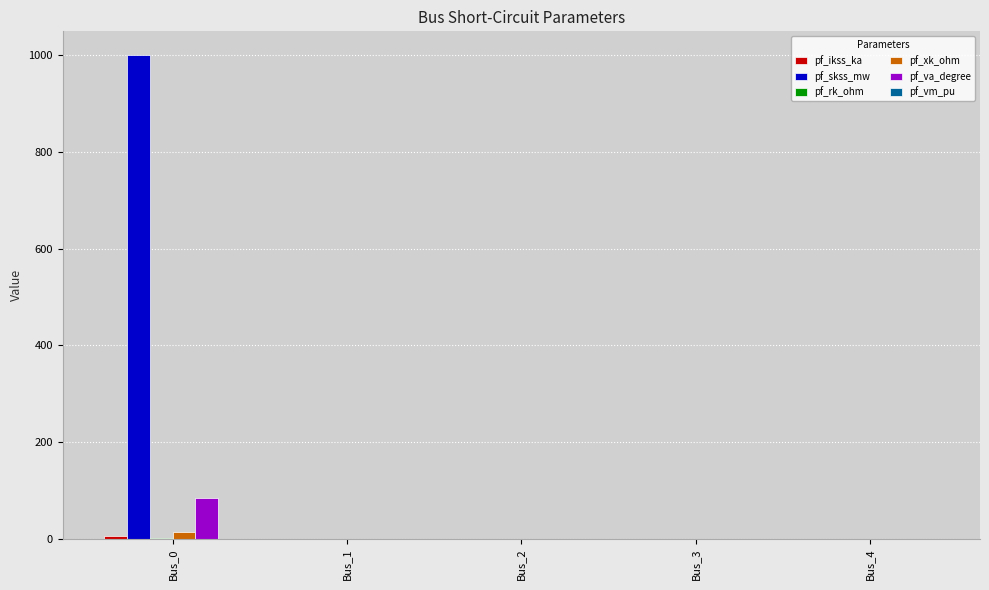

At which category is the sum across all series the highest?

Bus_0